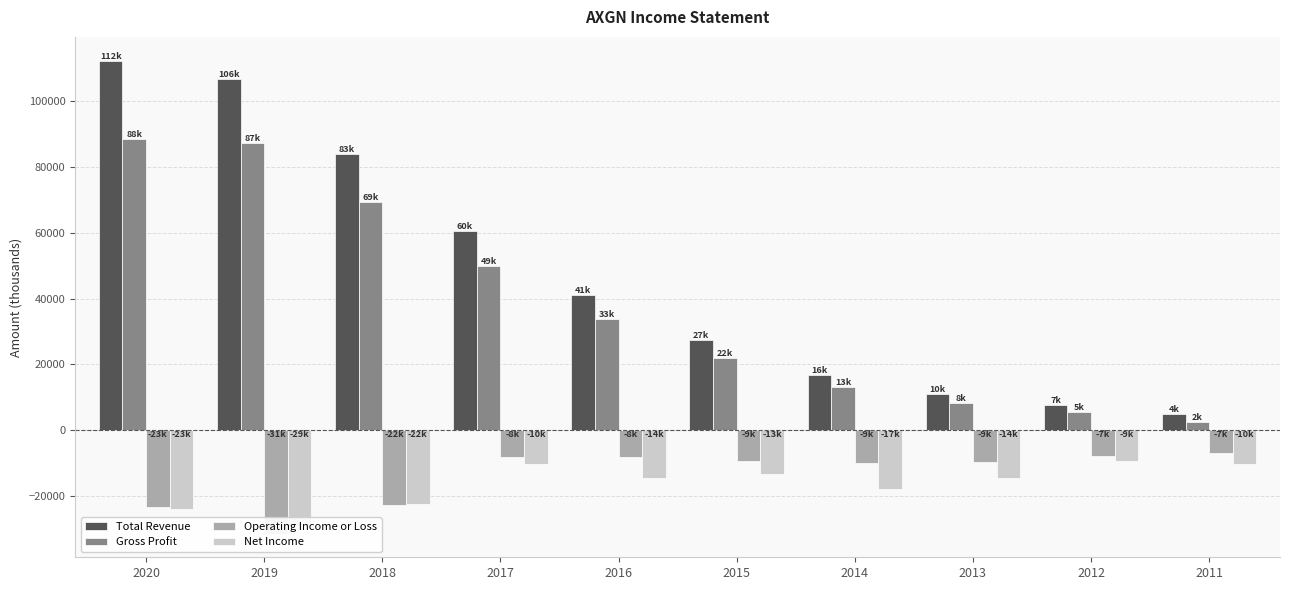

Which series has the largest range (max minus min)?

Total Revenue